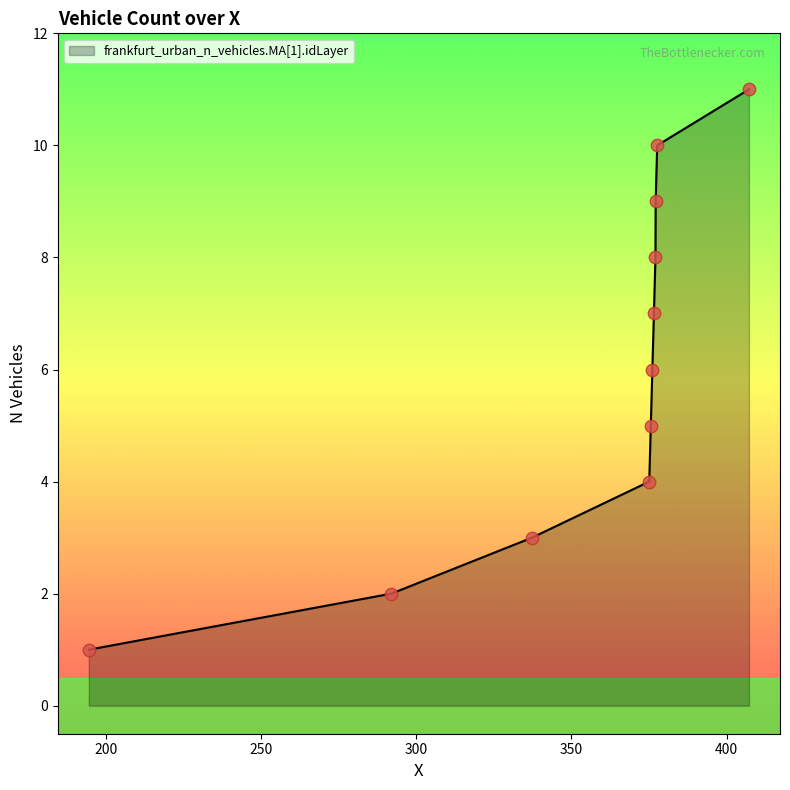

What is the maximum value shown in the chart?

11